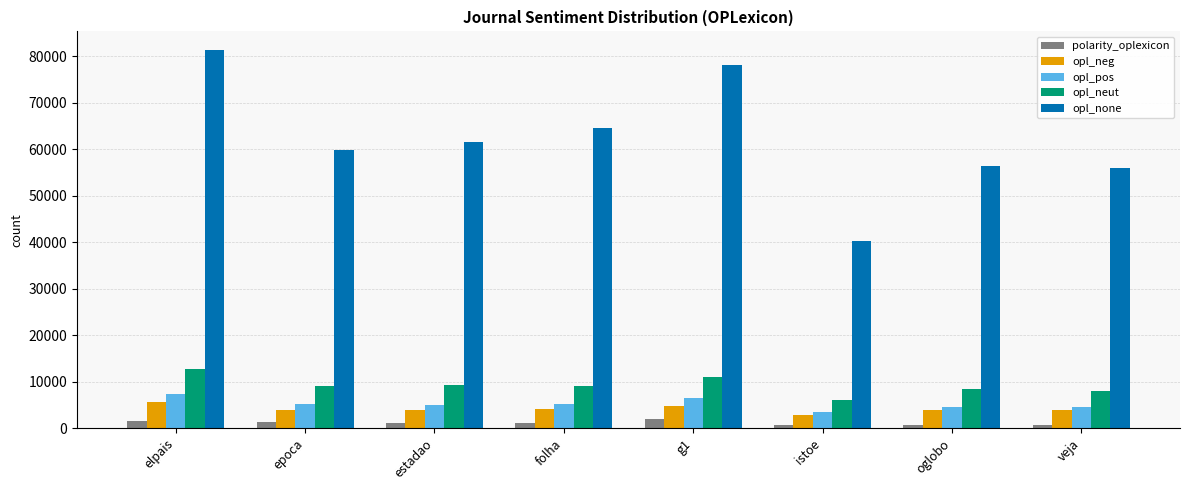

What is the total value across all series at elpais?

108601